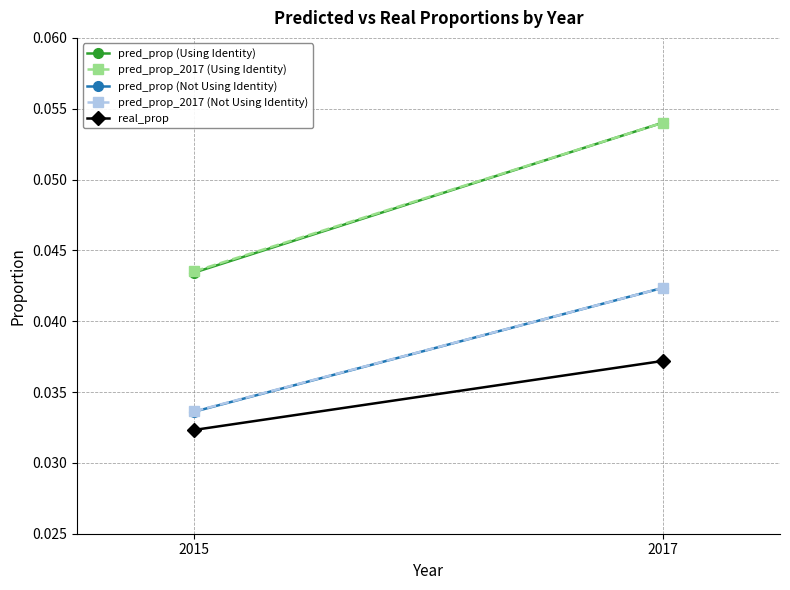

Rank the series by their maximum value, from lowest to highest.

real_prop, pred_prop (Not Using Identity), pred_prop_2017 (Not Using Identity), pred_prop (Using Identity), pred_prop_2017 (Using Identity)